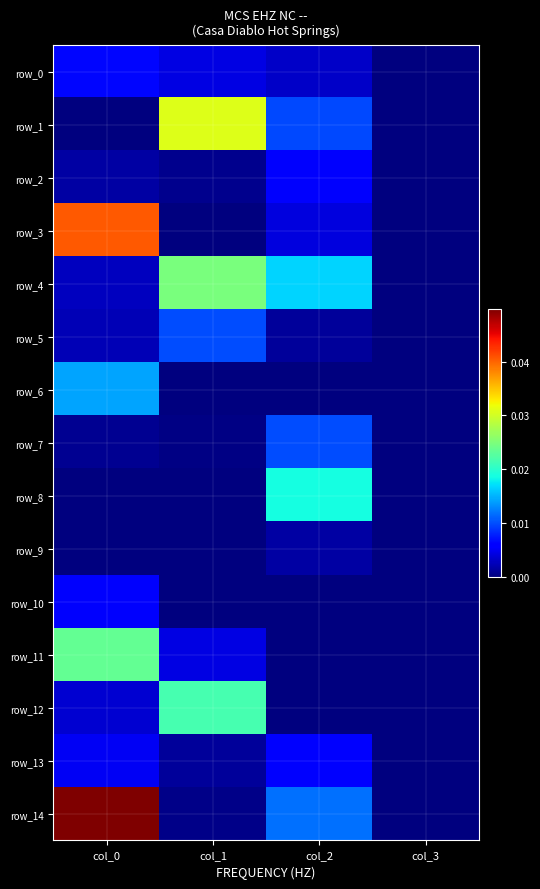

At how many categories does at least one series exceed 0?

4